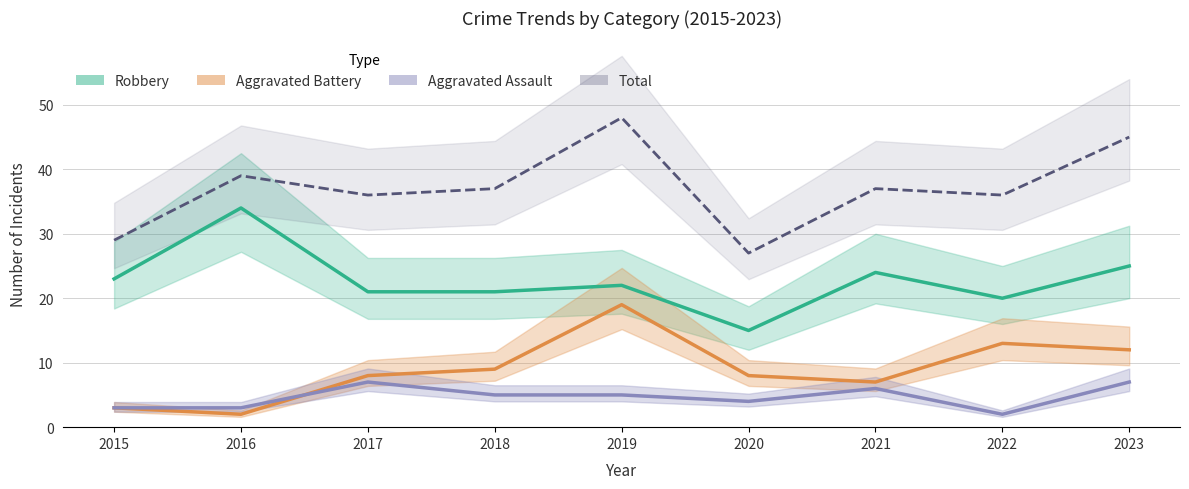

True or false: Robbery and Aggravated Battery intersect in this chart.

False